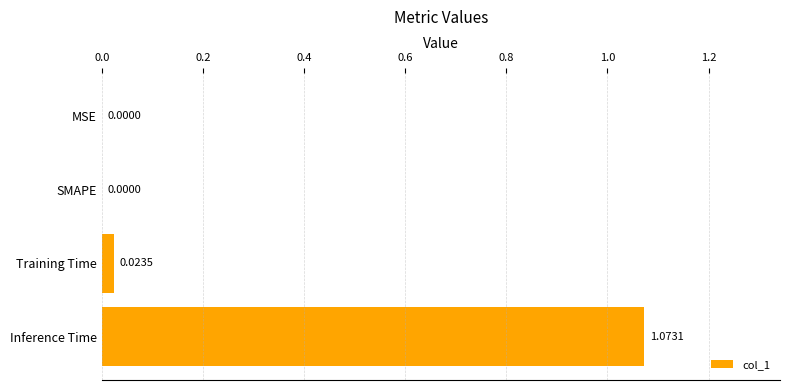

What is the average value?

0.3